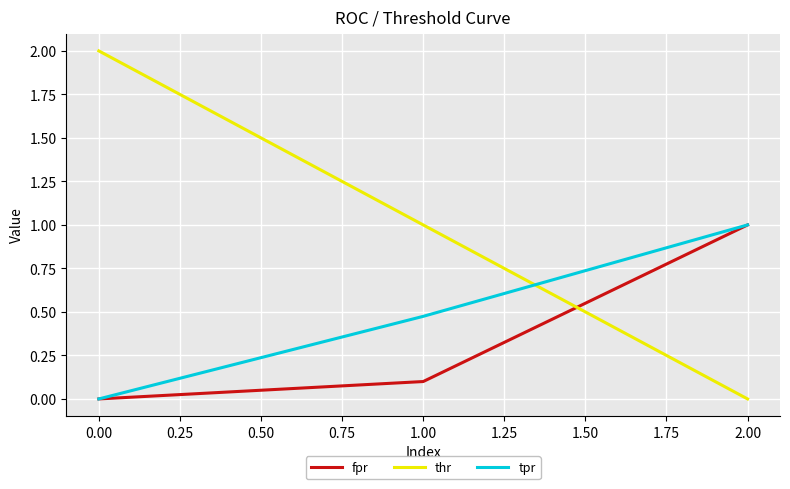

Which series has the widest spread of values?

thr